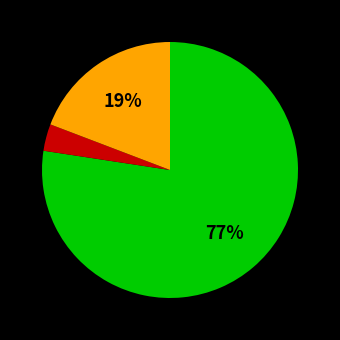

Does any single category account for the majority?

Yes